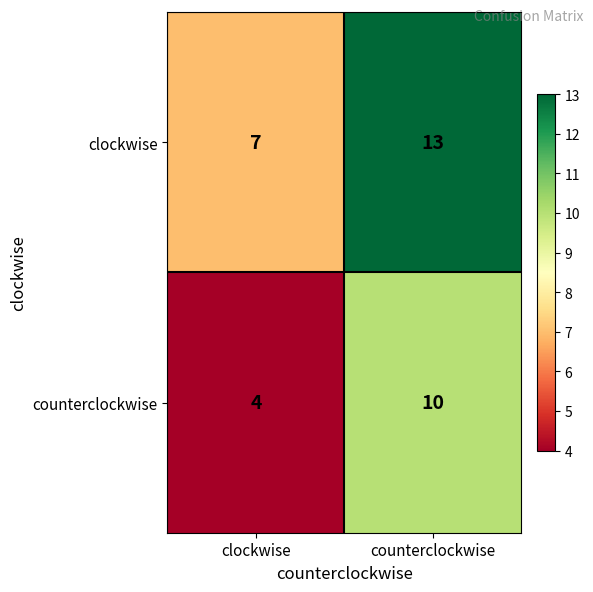

The counterclockwise series shows 6 at counterclockwise. True or false?

False